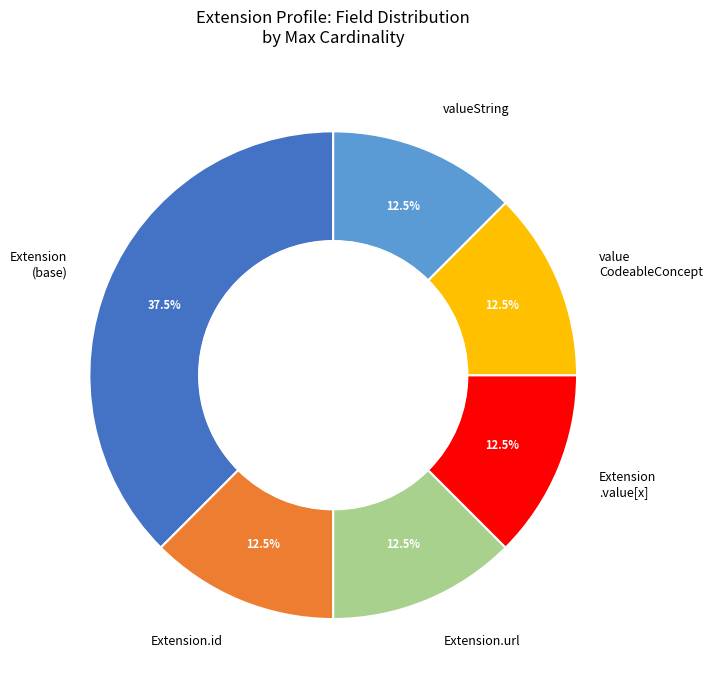

How much of the chart is everything except value CodeableConcept?

87.5%